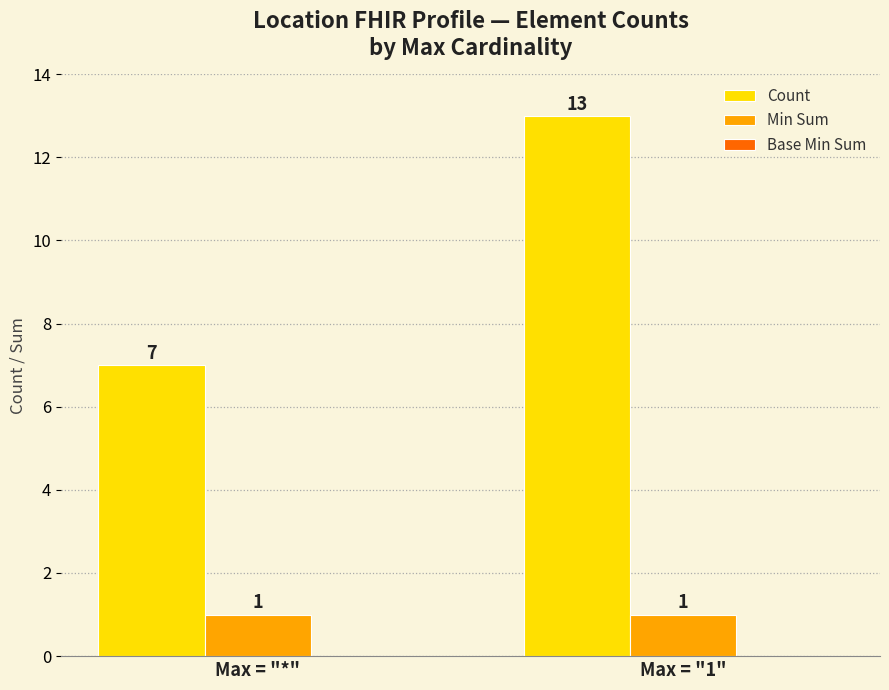

How many groups of bars are there?

2